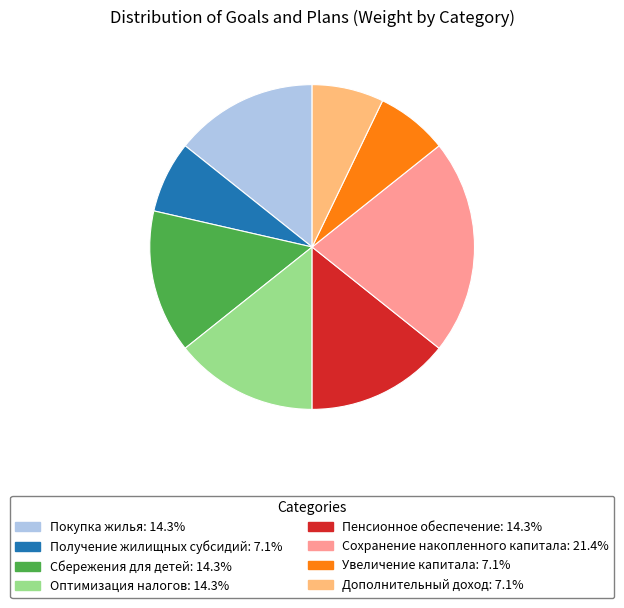

How many slices are in this pie chart?

8